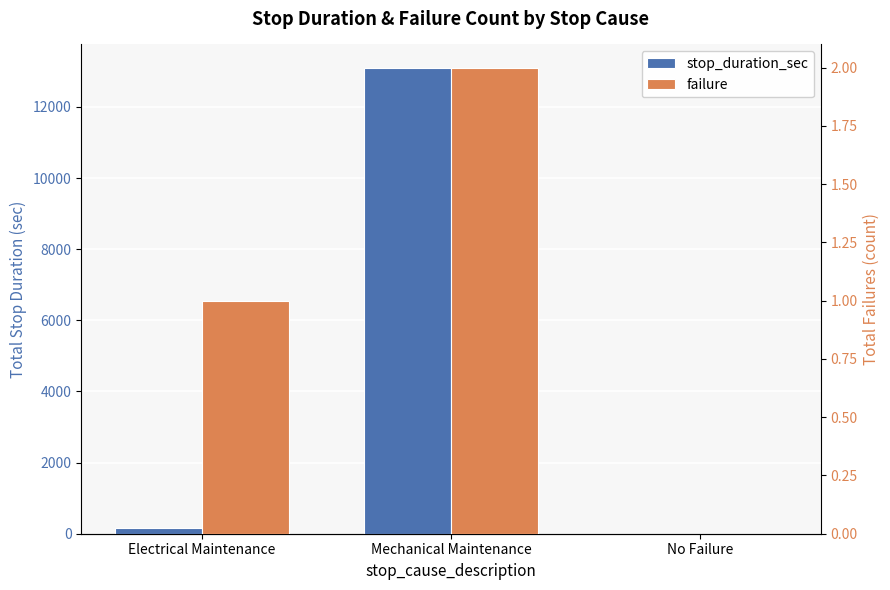

Is it true that failure equals 2 at Mechanical Maintenance?

True